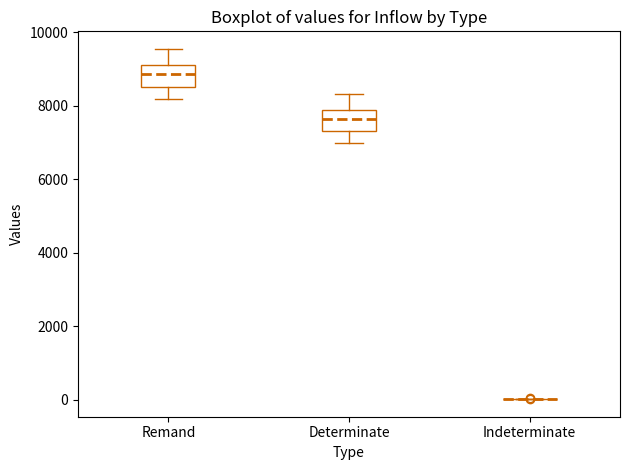

Reading left to right, transcribe this box plot: for each box, give where its median line is, the range the box spans, and where its two whiskers end, as read against the y-axis. The values are not printed on the chart, so give them approximately, as read against the axis.

Remand: median 8800, box 8600 to 9200, whiskers 8200 to 9600
Determinate: median 7600, box 7400 to 7800, whiskers 7000 to 8400
Indeterminate: box collapsed to a line at 0, whiskers 0 to 0